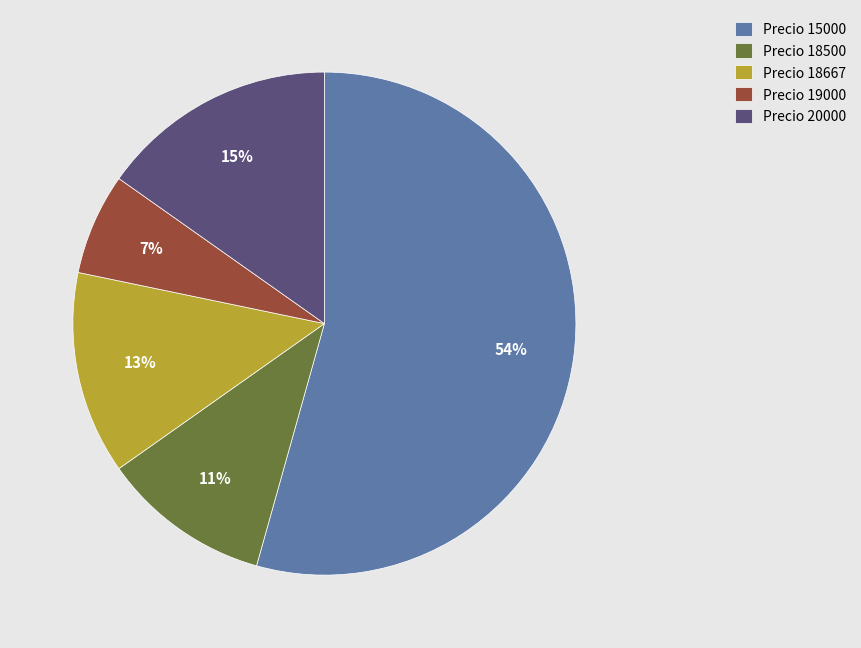

Between Precio 18667 and Precio 19000, which is larger?

Precio 18667